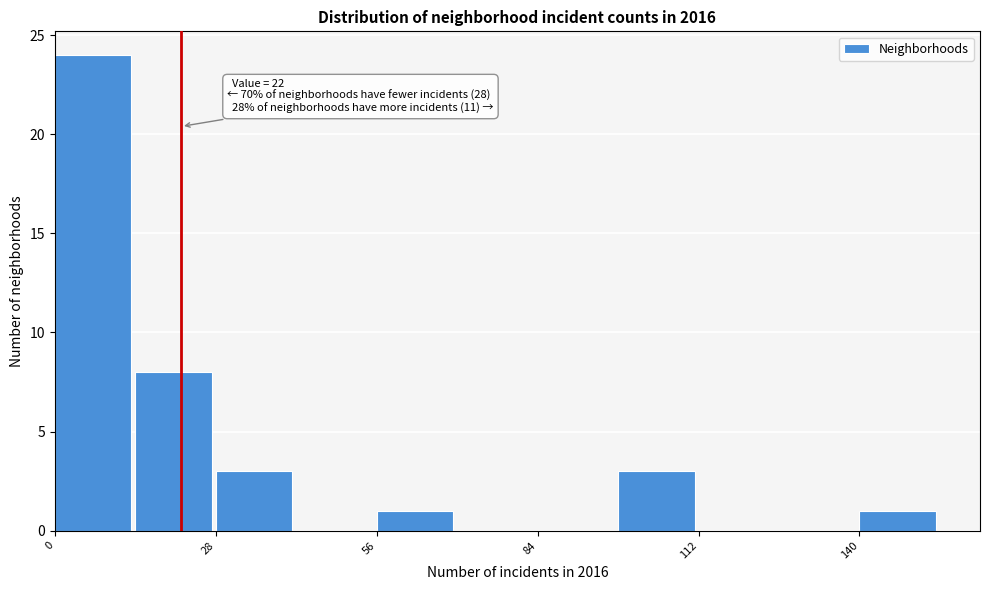

Around what value on the x-axis is the tallest bar? Give the approximate position of its centre, as read against the axis.

5